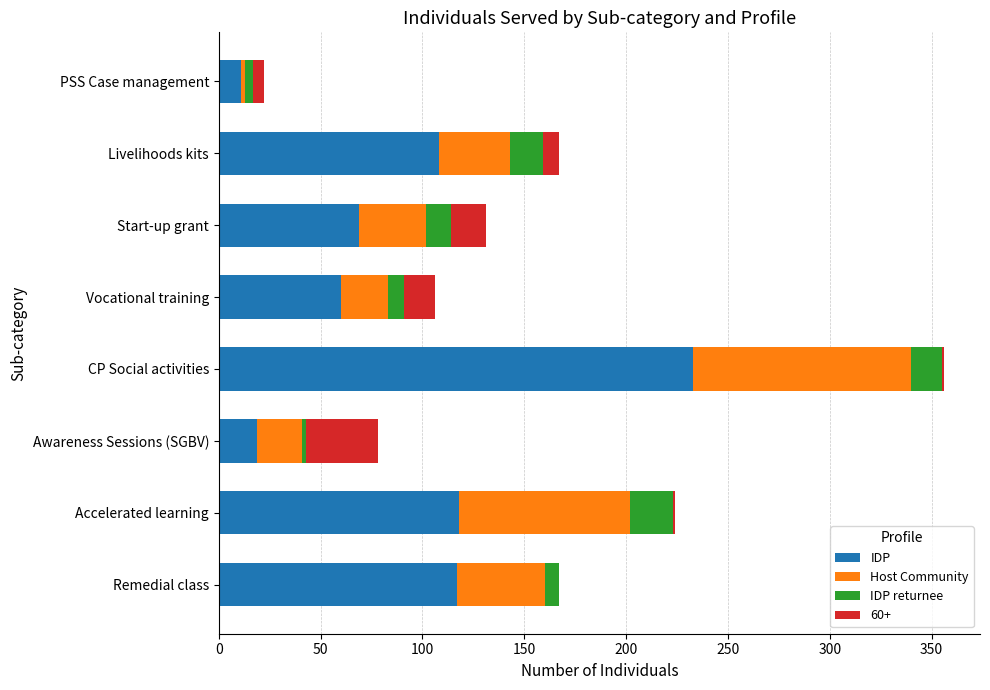

At which category is the sum across all series the highest?

CP Social activities